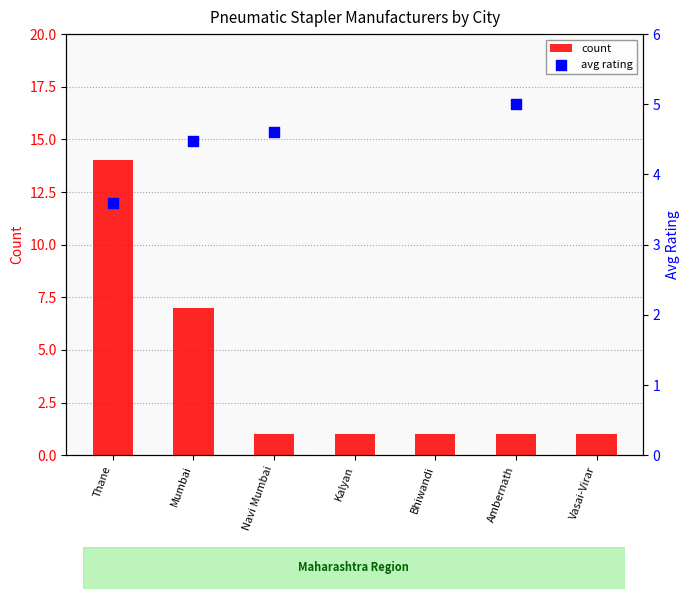

At how many categories does at least one series exceed 11?

1